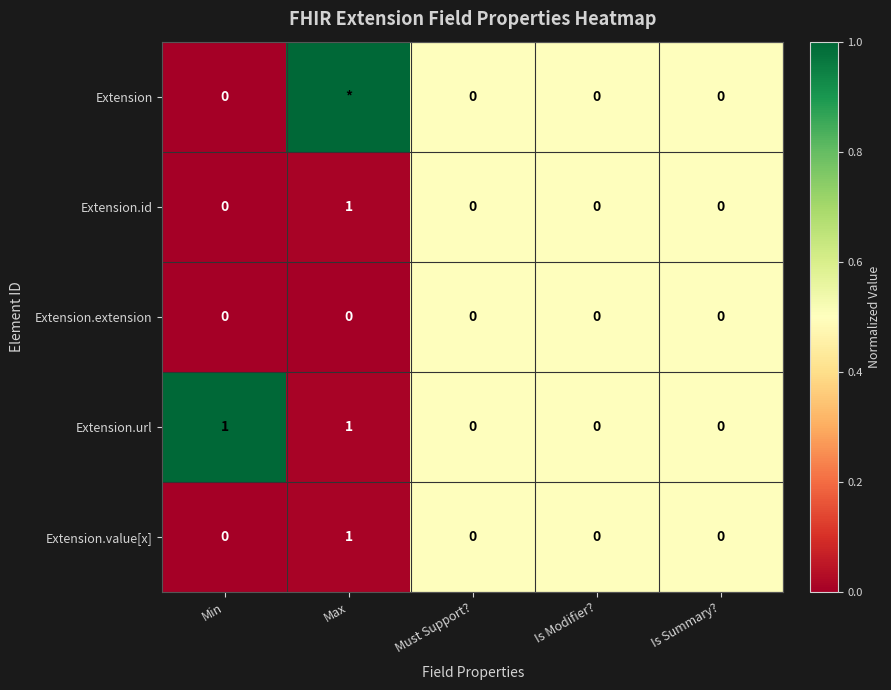

True or false: Extension.extension has a value of 0 at Is Modifier?.

True